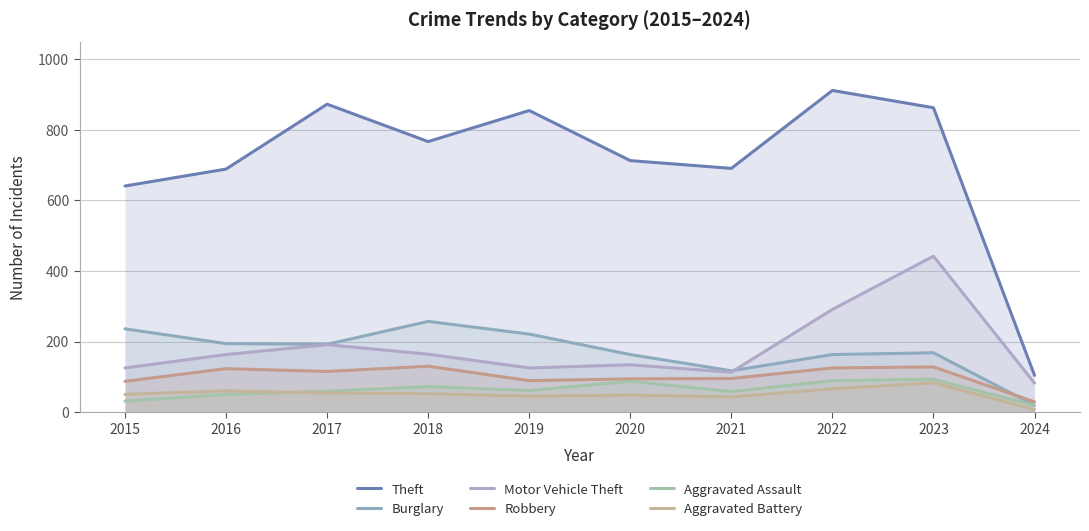

Rank the series at 2021 from lowest to highest value.

Aggravated Battery, Aggravated Assault, Robbery, Motor Vehicle Theft, Burglary, Theft